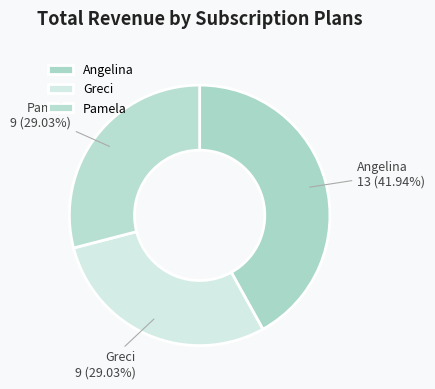

To the nearest percent, what is the difference between the largest and smallest slice percentages?

13%